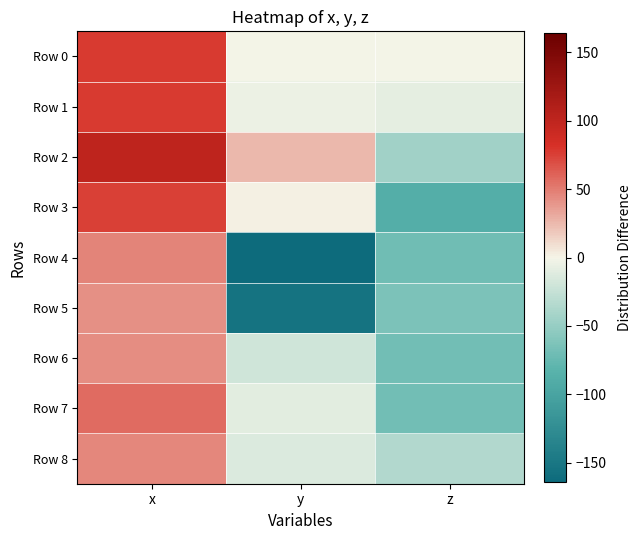

Reading right to left, extract all data points from this chart.

Row 0: z=-0.8	y=-0.4	x=78.1
Row 1: z=-8.7	y=-4.3	x=77.9
Row 2: z=-43.8	y=24.9	x=100.3
Row 3: z=-87.7	y=2.3	x=74.5
Row 4: z=-70.3	y=-164.2	x=47.0
Row 5: z=-63.7	y=-155.0	x=42.3
Row 6: z=-69.2	y=-19.9	x=42.4
Row 7: z=-68.6	y=-9.7	x=57.0
Row 8: z=-35.4	y=-13.4	x=45.9